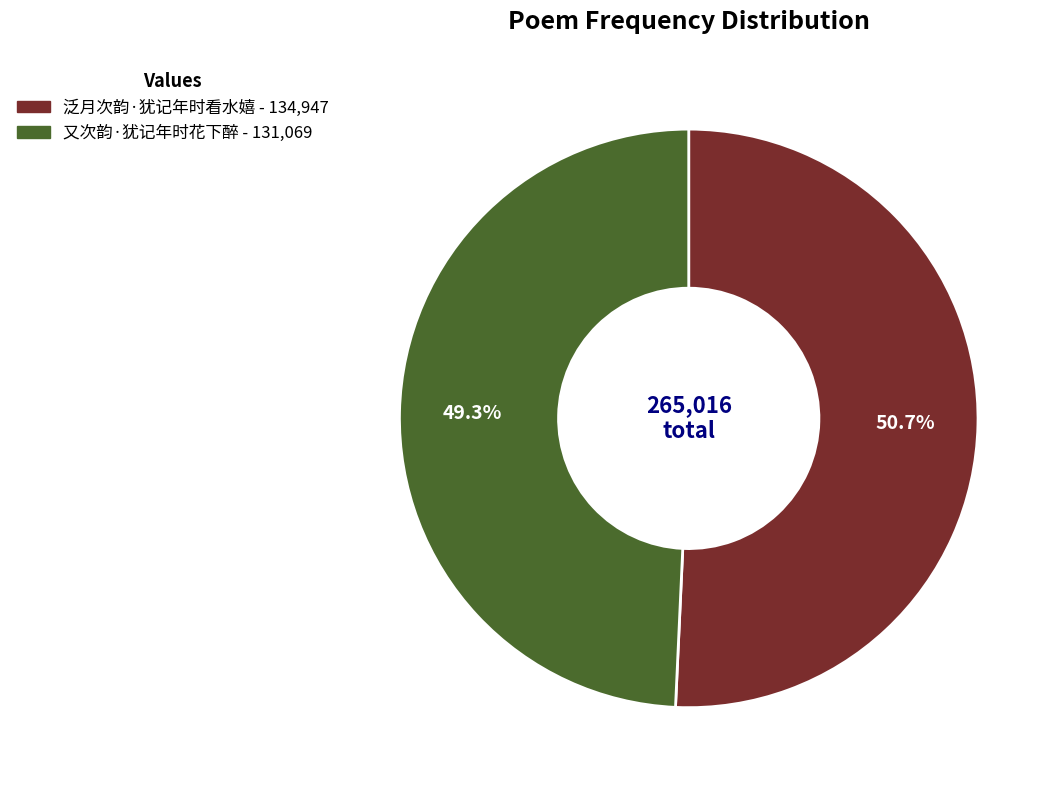

To the nearest percent, what is the difference between the 又次韵·犹记年时花下醉 and 泛月次韵·犹记年时看水嬉 slice percentages?

1%